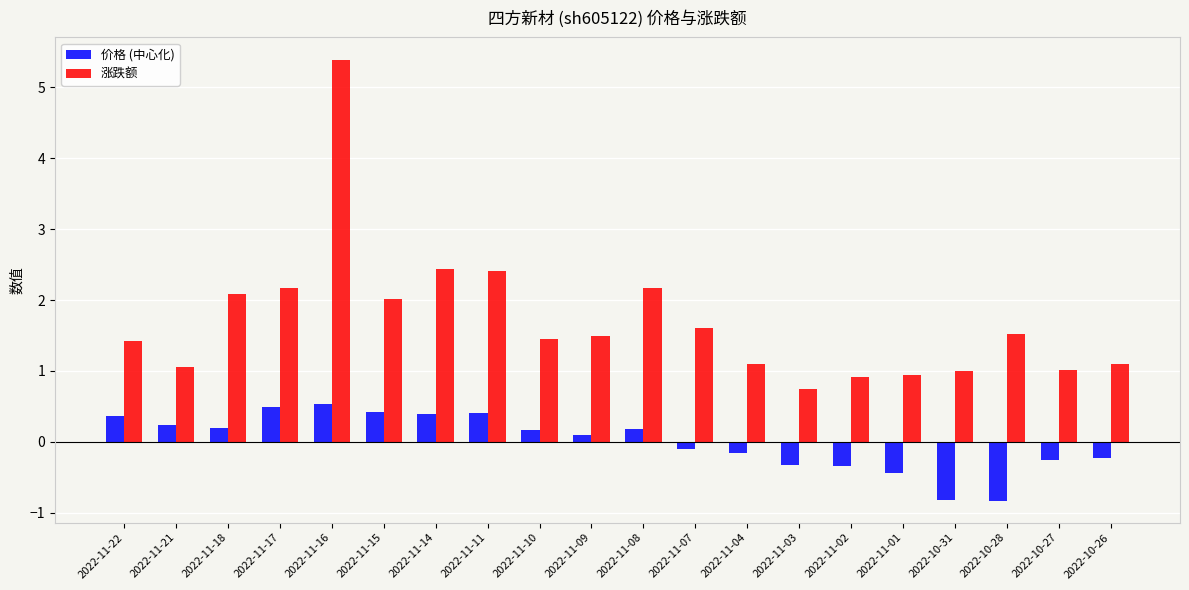

At which label does 涨跌额 reach its minimum?

2022-11-03